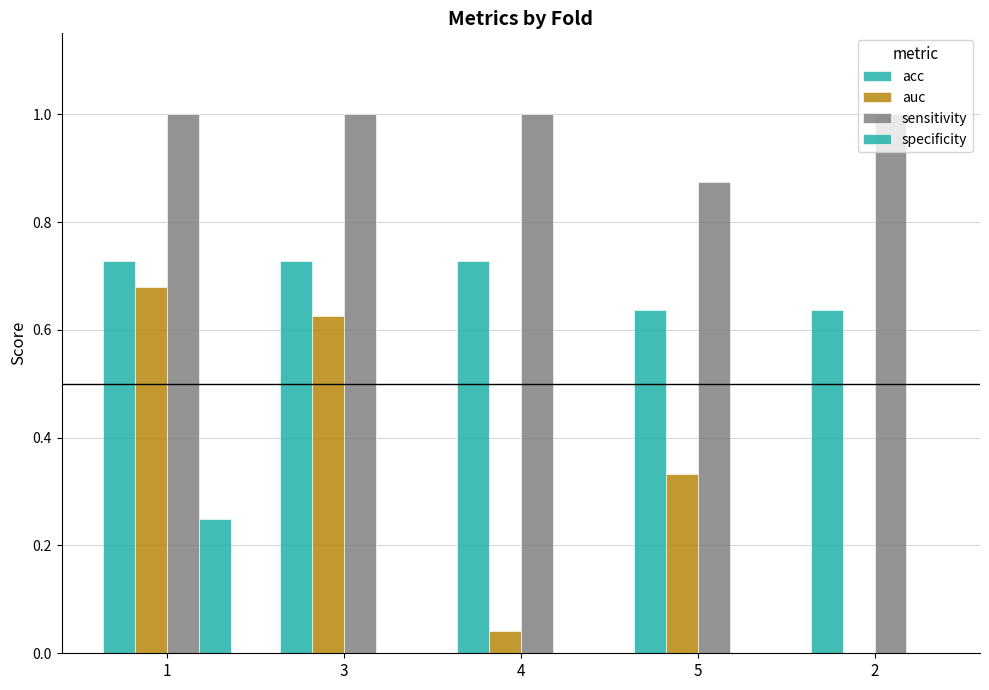

How many specificity values are between 0 and 1?

5